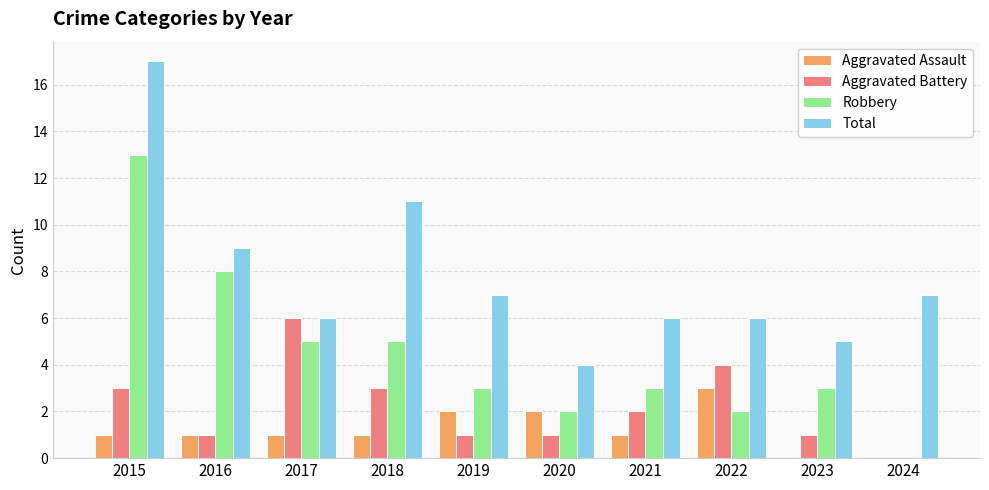

Is it true that Robbery equals 3 at 2015?

False